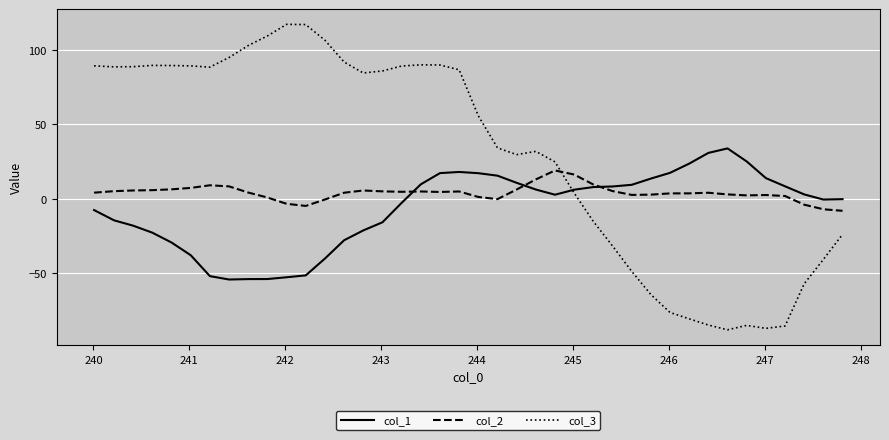

Which series has the largest total across all categories?

col_3